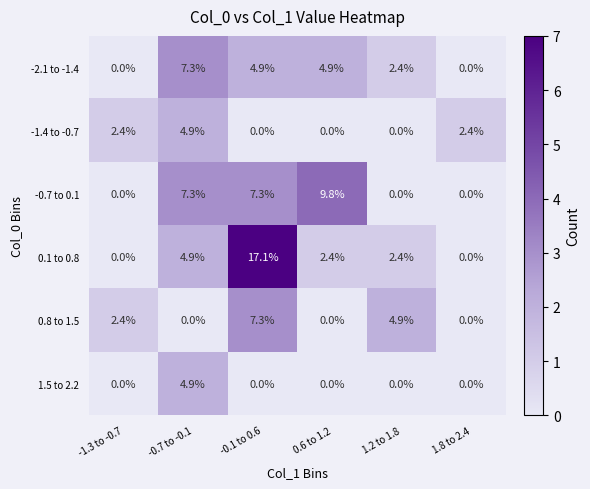

What is the sum of all 0.1 to 0.8 values?

26.8